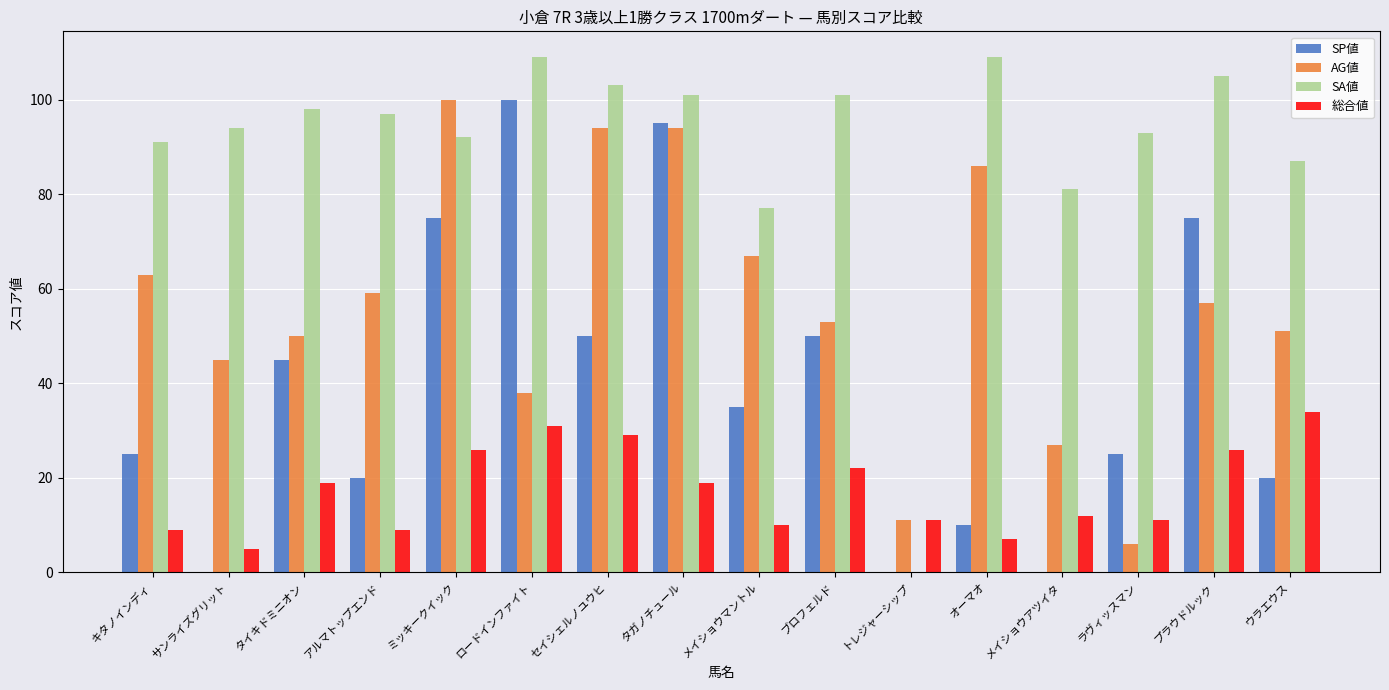

How many series are shown in this chart?

4